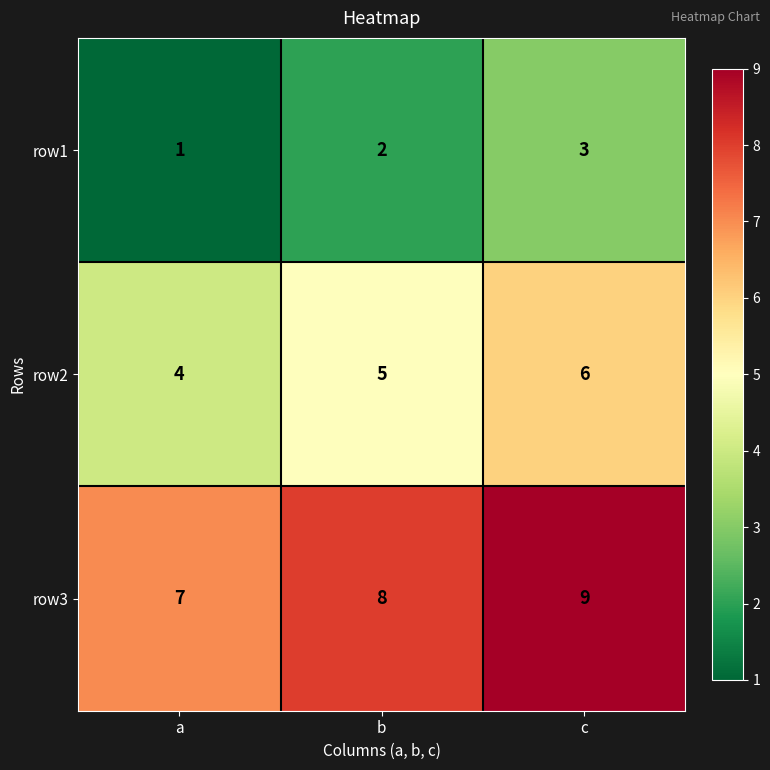

Which category has the lowest value in the row1 series?

a